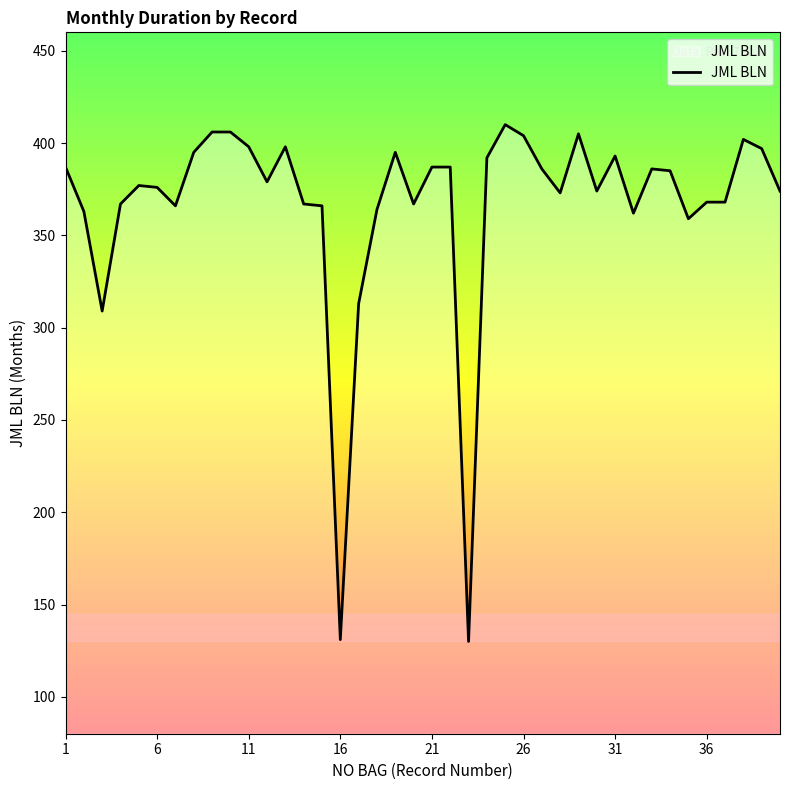

What is the minimum value shown in the chart?

130